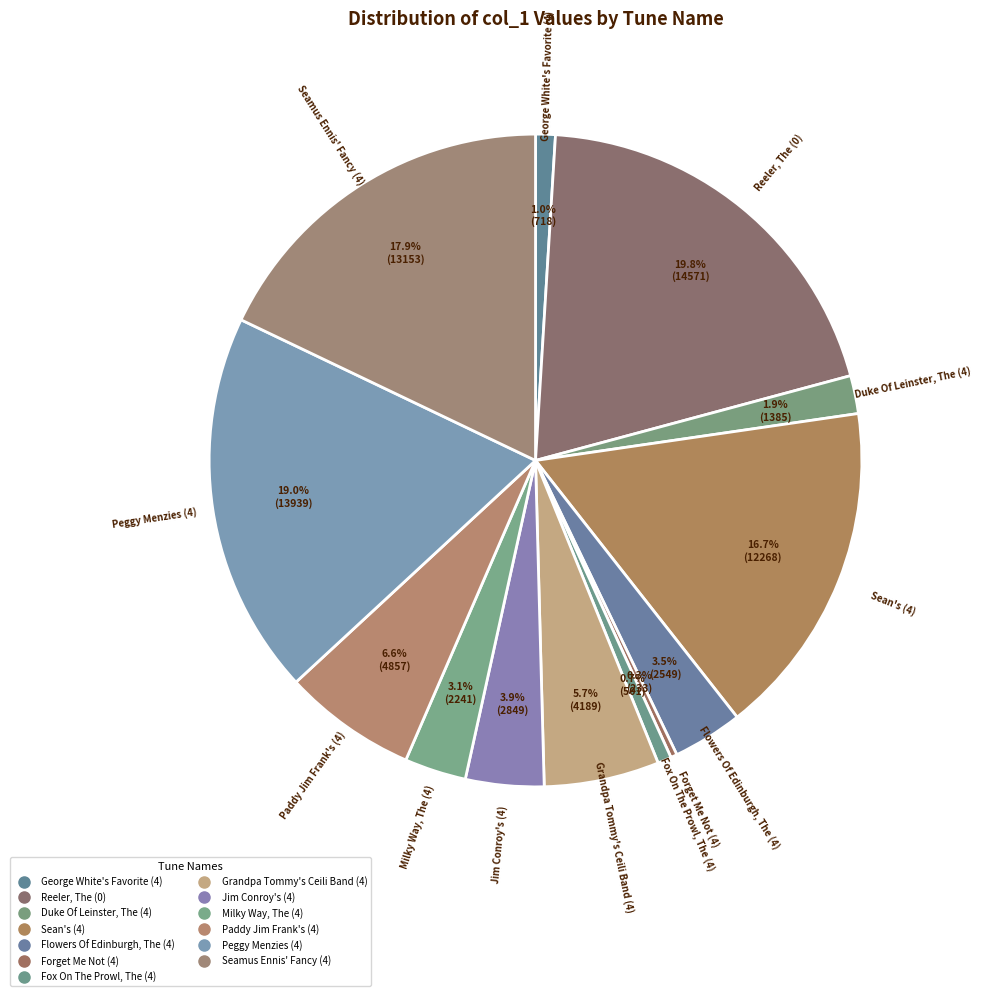

To the nearest percent, what is the difference between the largest and smallest slice percentages?

20%